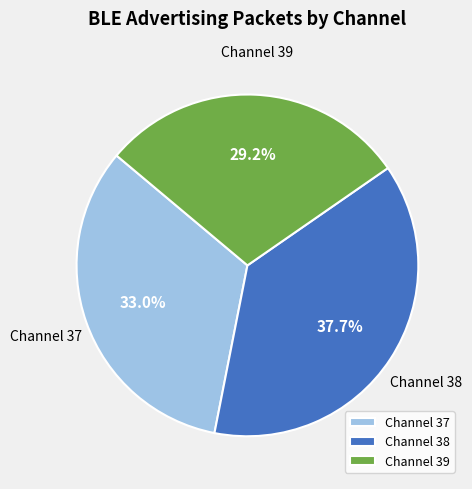

Rank the categories by value from highest to lowest.

Channel 38, Channel 37, Channel 39